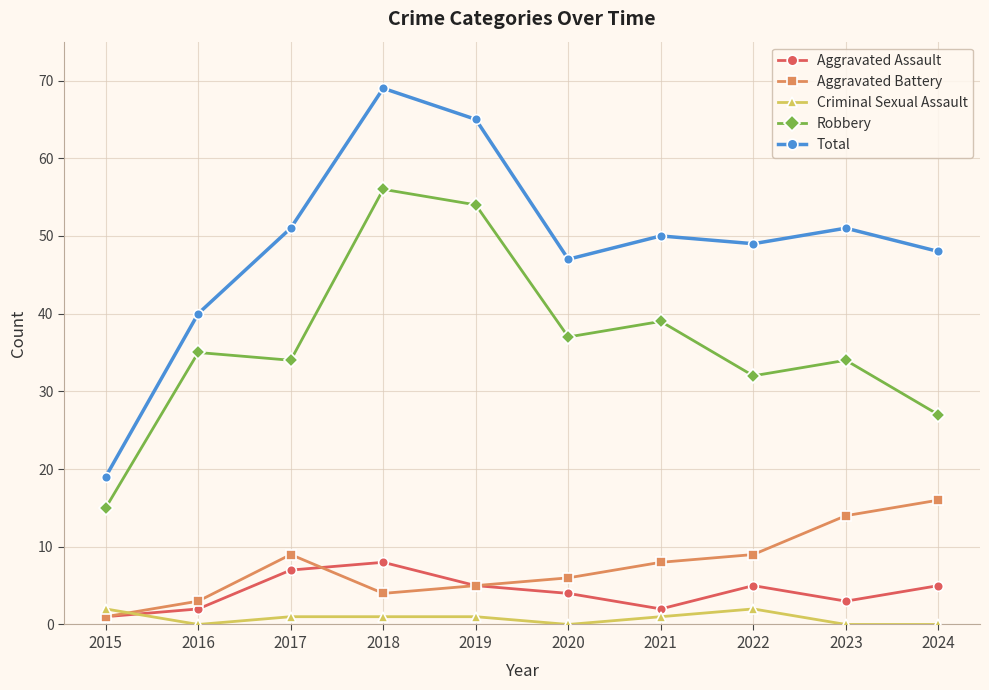

What is the sum of the Aggravated Assault values at 2015 and 2018?

9